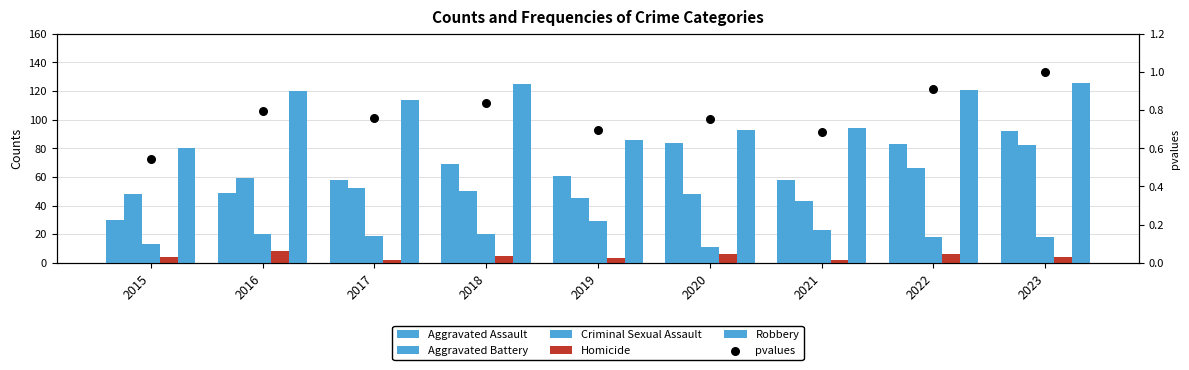

At which category is the sum across all series the highest?

2023